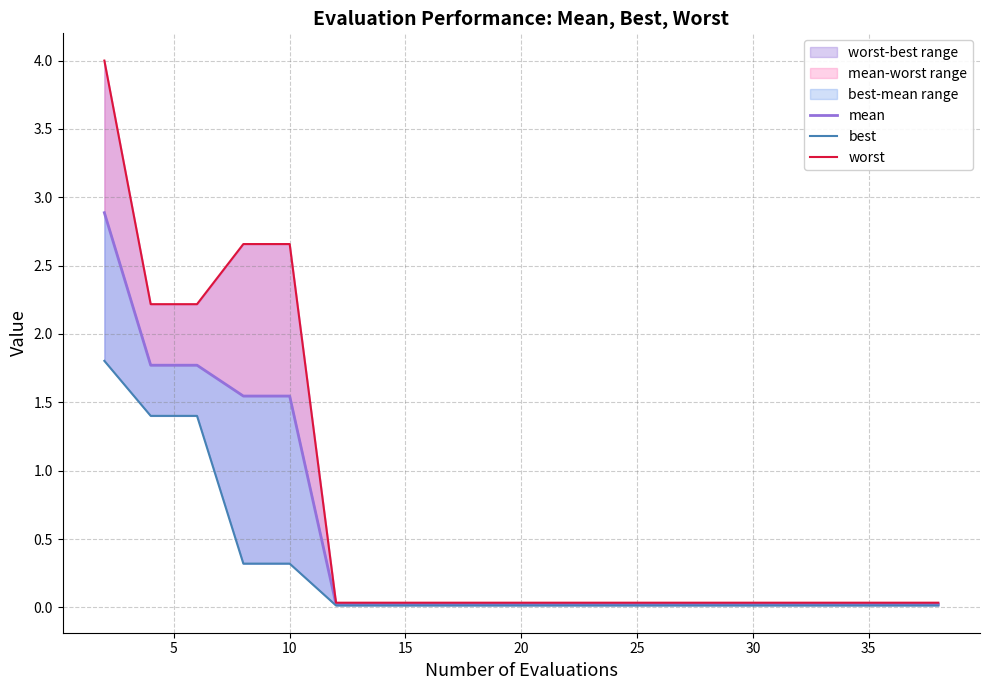

True or false: mean and best intersect in this chart.

False